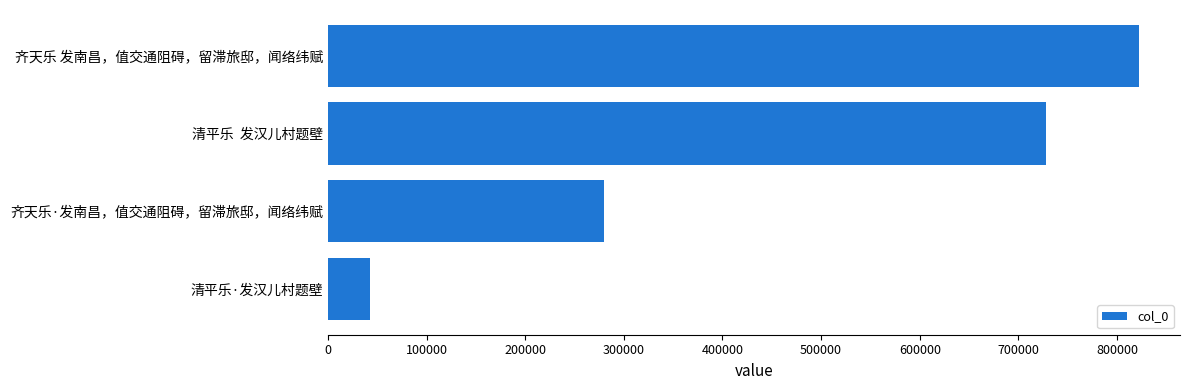

Rank the categories by value from lowest to highest.

清平乐·发汉儿村题壁, 齐天乐·发南昌，值交通阻碍，留滞旅邸，闻络纬赋, 清平乐  发汉儿村题壁, 齐天乐 发南昌，值交通阻碍，留滞旅邸，闻络纬赋